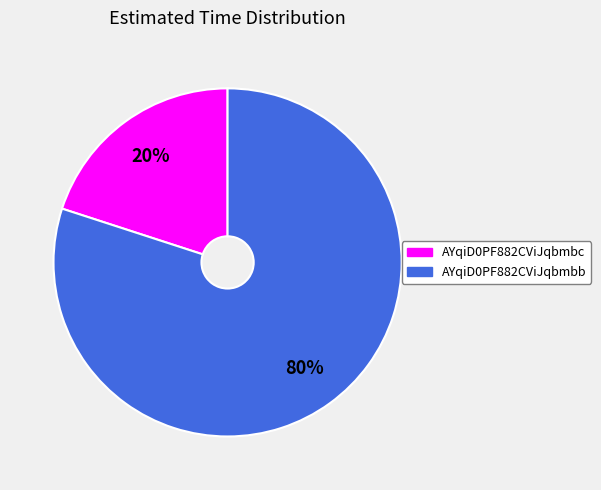

What is the ratio of the value at AYqiD0PF882CViJqbmbb to the value at AYqiD0PF882CViJqbmbc?

4.0